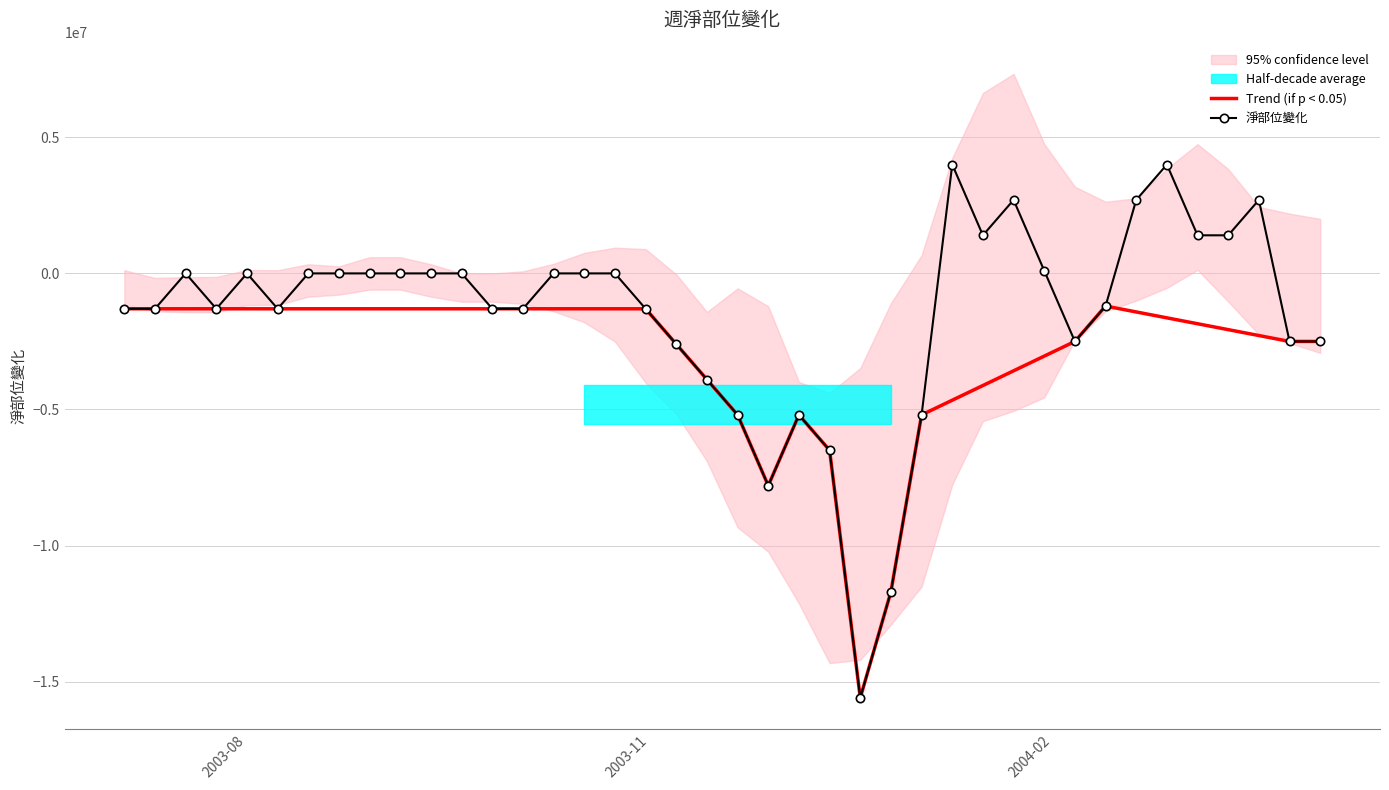

True or false: there are more than 0 points higher than both neighbors.

True